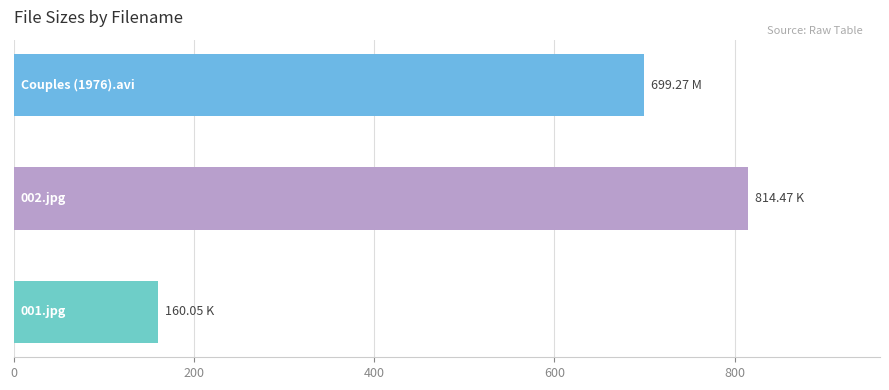

What is the difference between the maximum and minimum values?

654.4